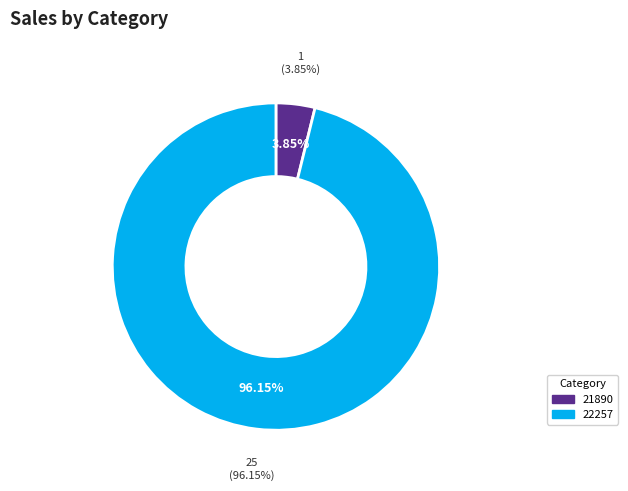

What is the smallest slice in the pie chart?

21890